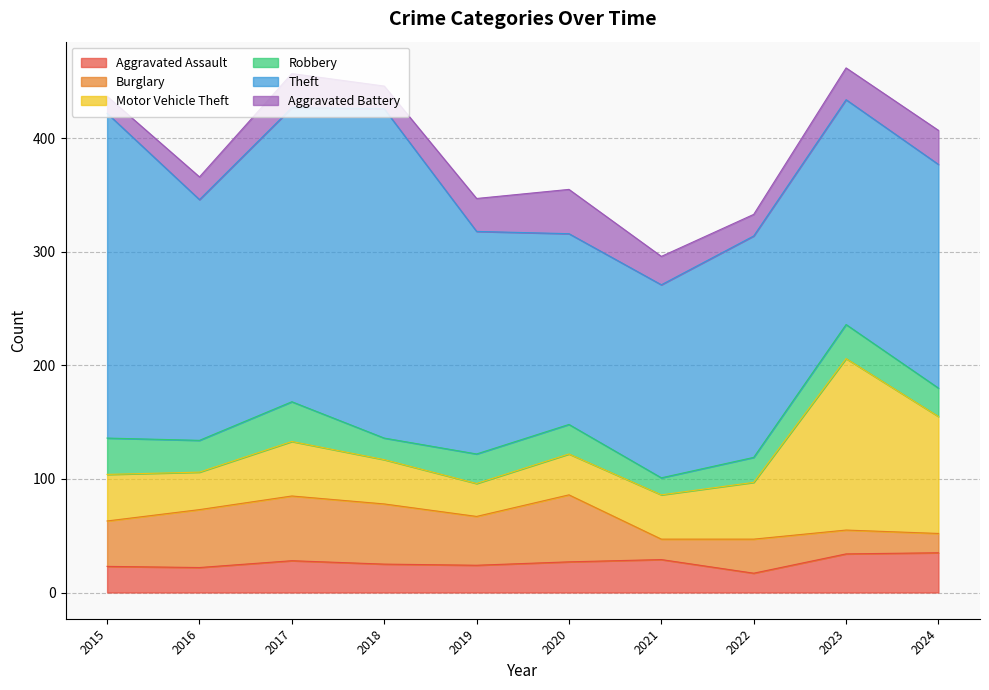

How many interior local valleys does the Robbery series have?

3